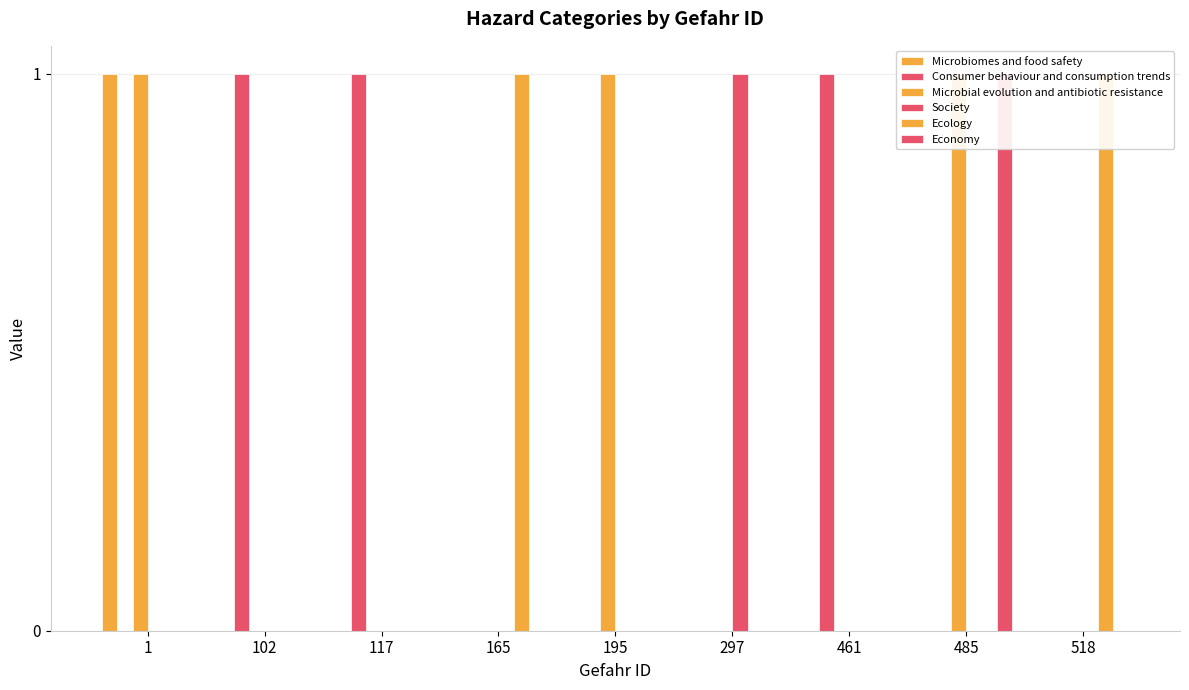

The value of Ecology at 195 is 1. True or false?

False